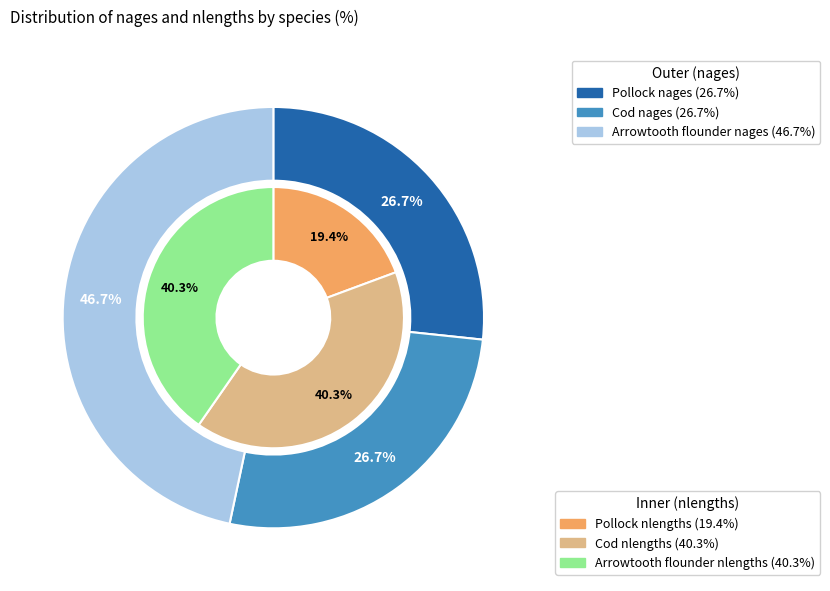

Between Pollock and Arrowtooth flounder, which series saw the biggest shift?

nlengths